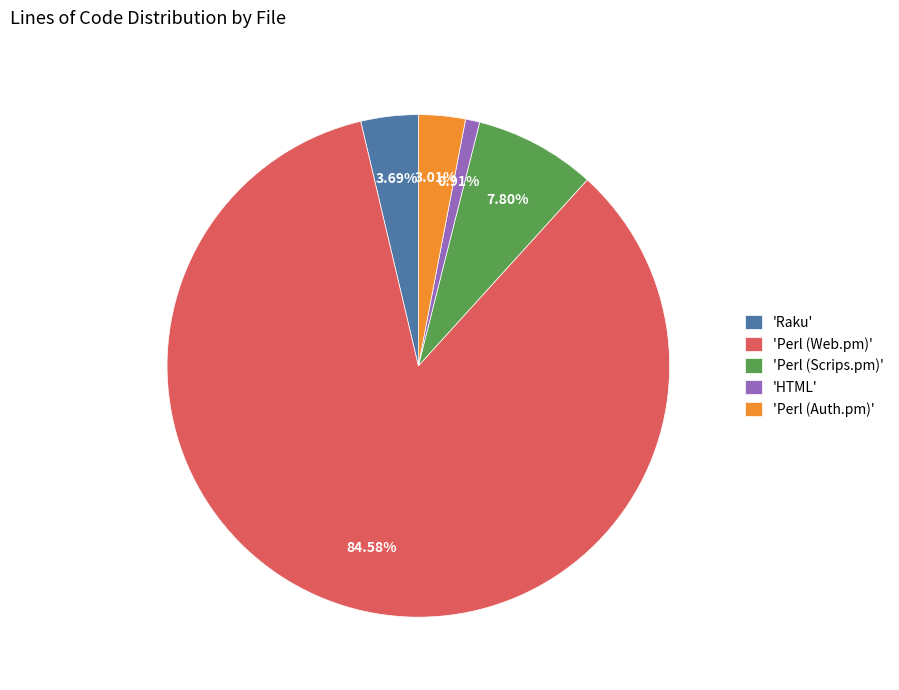

Do 'Perl (Auth.pm)' and 'Perl (Scrips.pm)' together represent more than half of the pie?

No